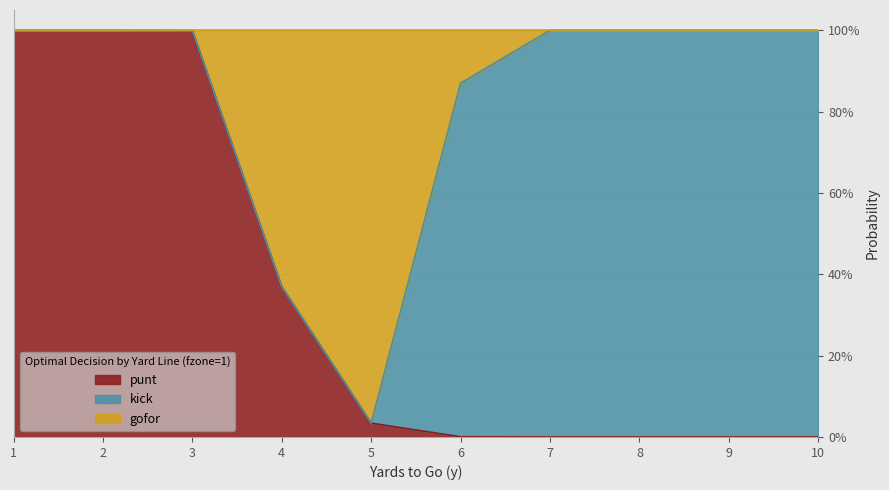

The punt series shows 0.0 at 7. True or false?

True